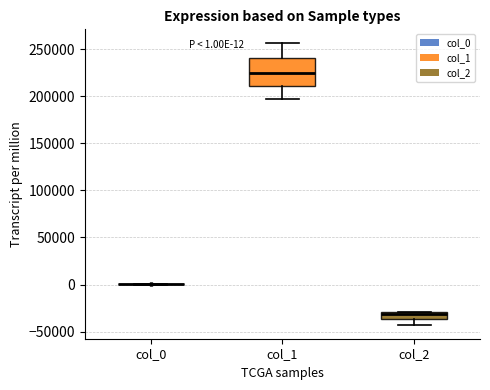

Comparing the boxes themselves (not the whiskers), which one is the tallest?

col_1